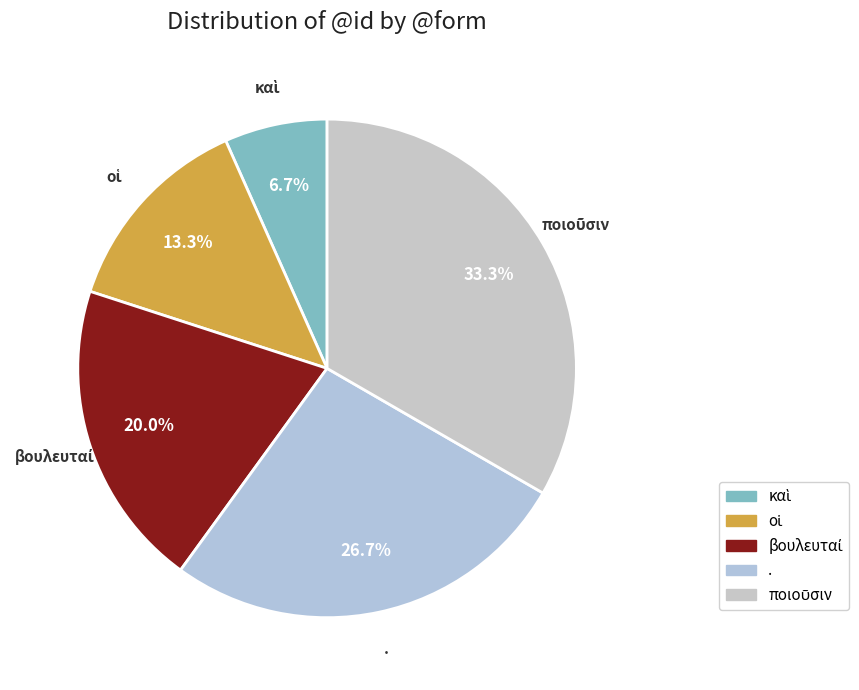

Is there any slice that represents more than half of the pie?

No